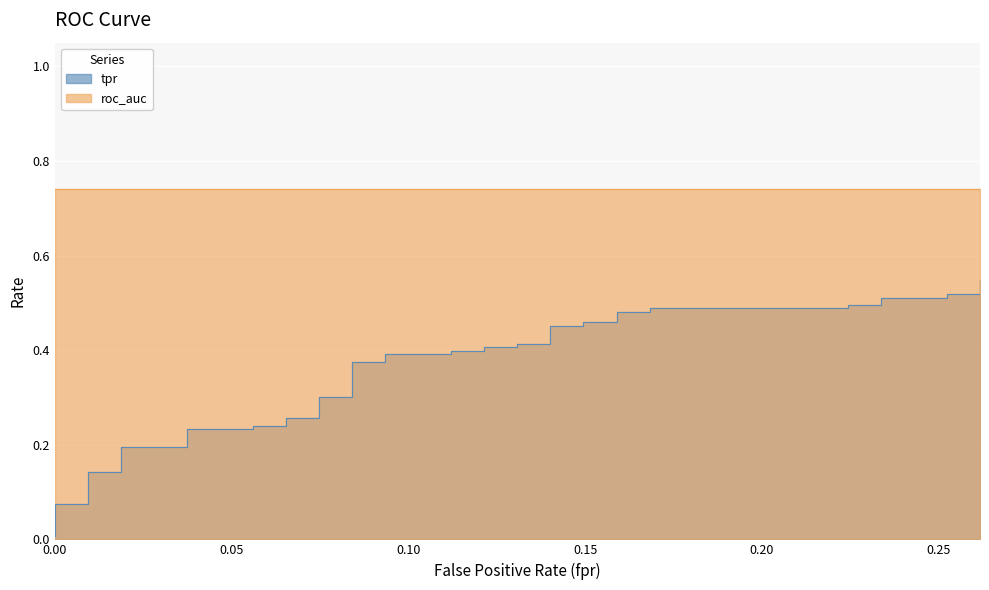

True or false: the data shows 0.2 at 0.03738317757009346.

True